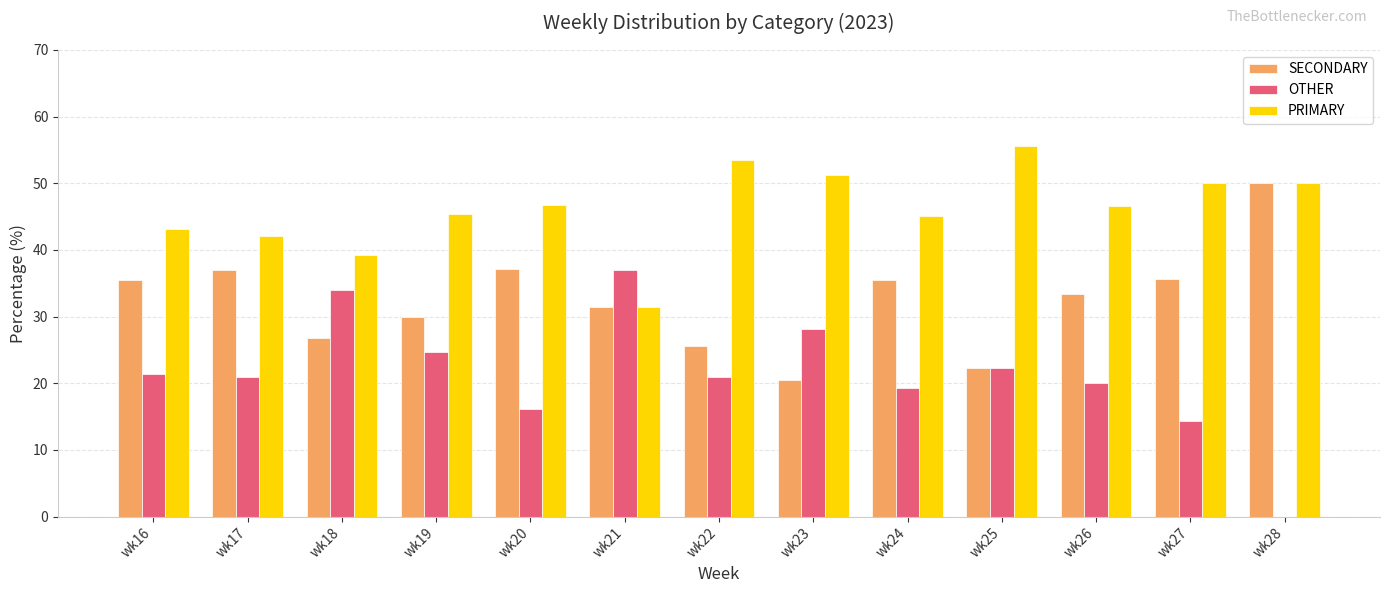

Is the value of OTHER at wk25 greater than the value of SECONDARY at wk20?

No